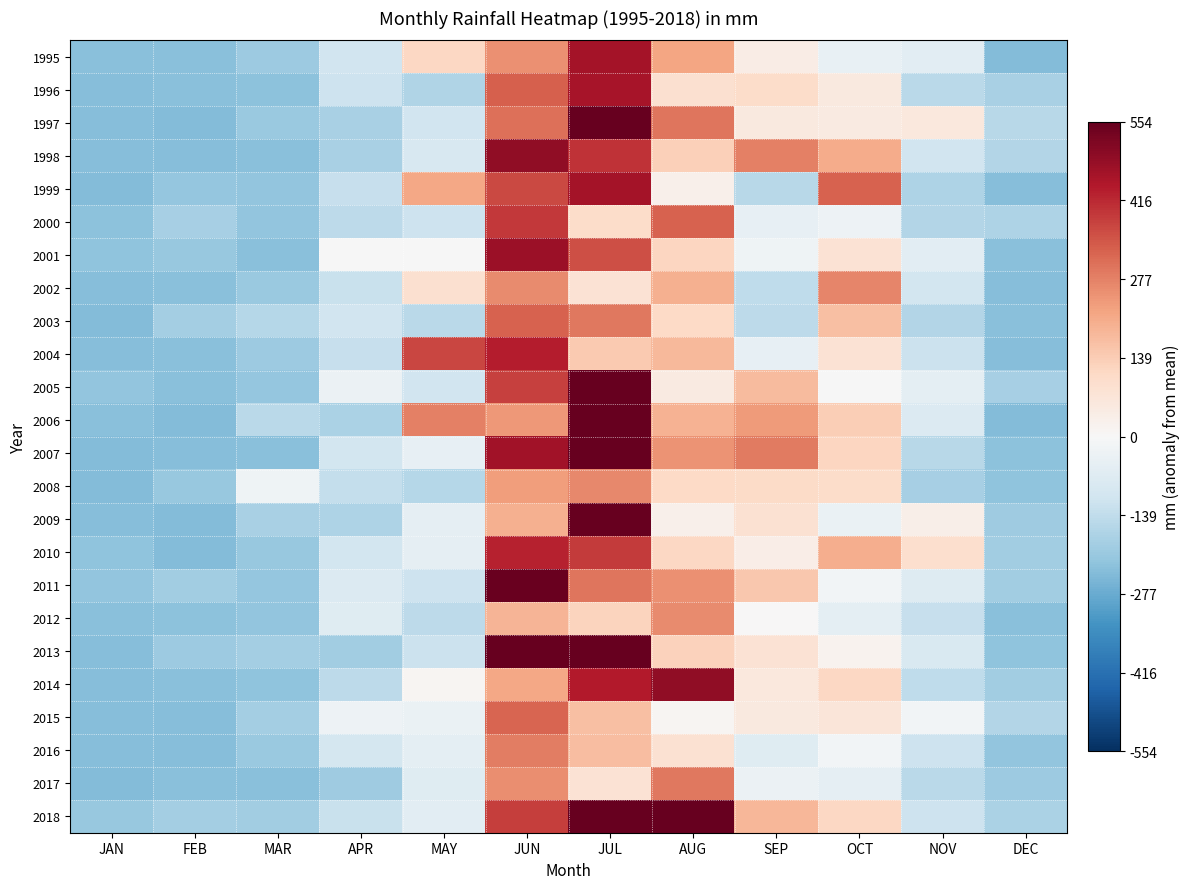

Which label corresponds to the largest value in the chart?

AUG